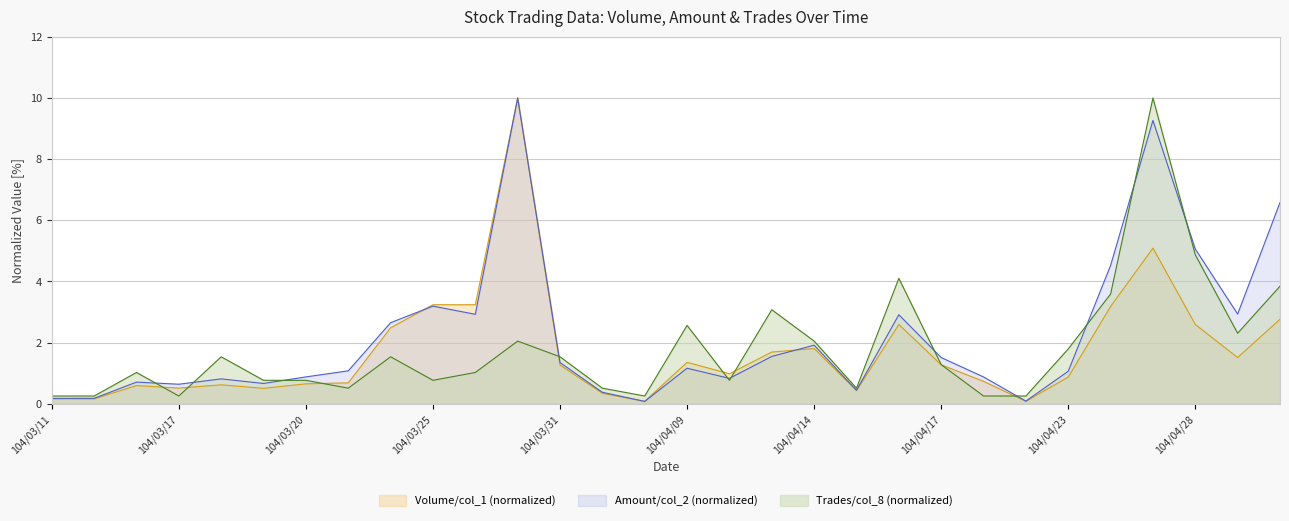

How many intersections are there between Volume (col_1) and Num Trades (col_8)?

8